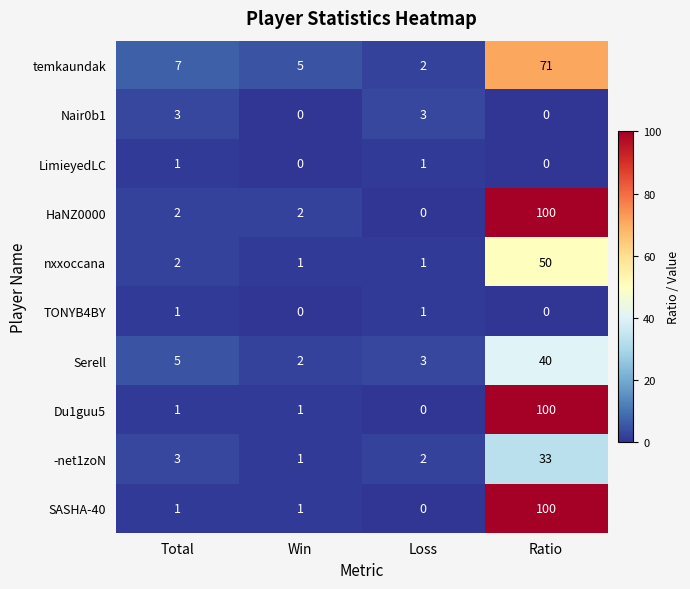

The TONYB4BY series shows 1 at Total. True or false?

True